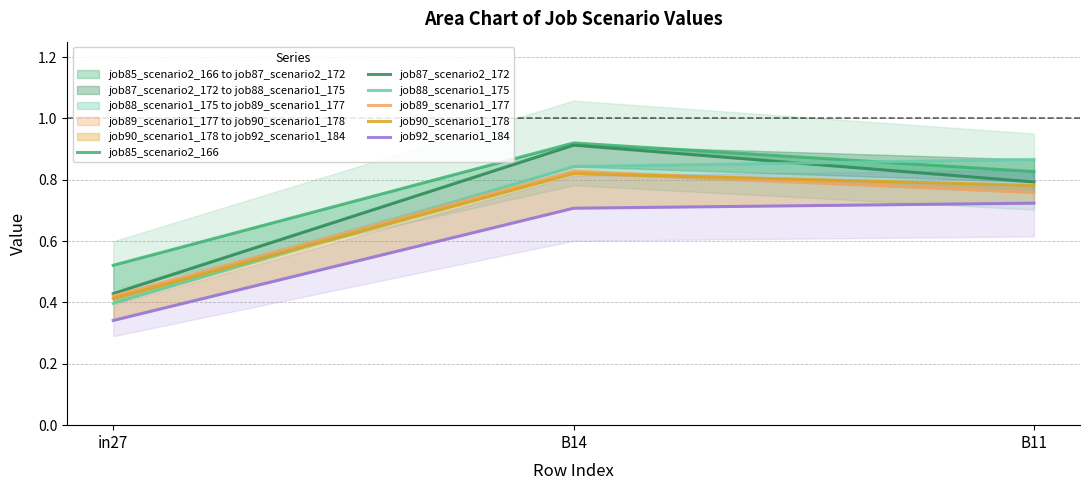

What is the minimum value for job88_scenario1_175?

0.4